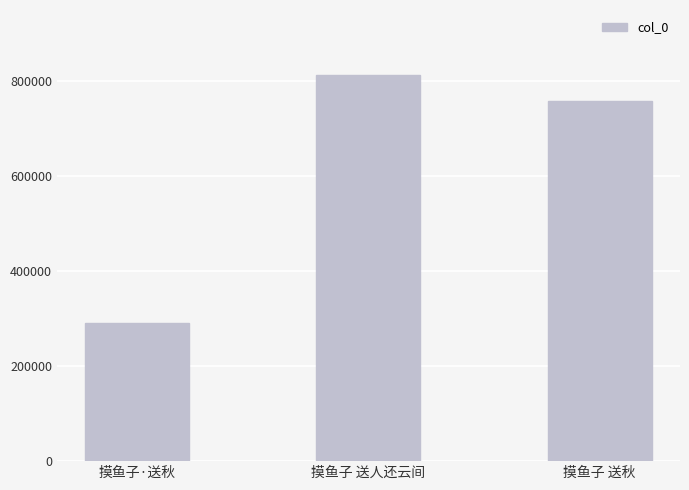

Read the value at 摸鱼子 送人还云间.

813819